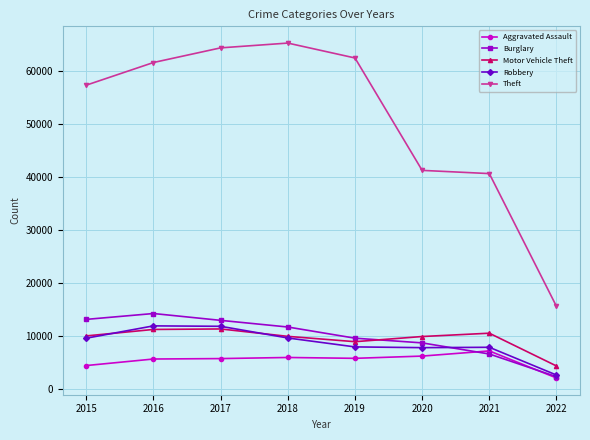

True or false: Burglary has a value of 9638 at 2019.

True